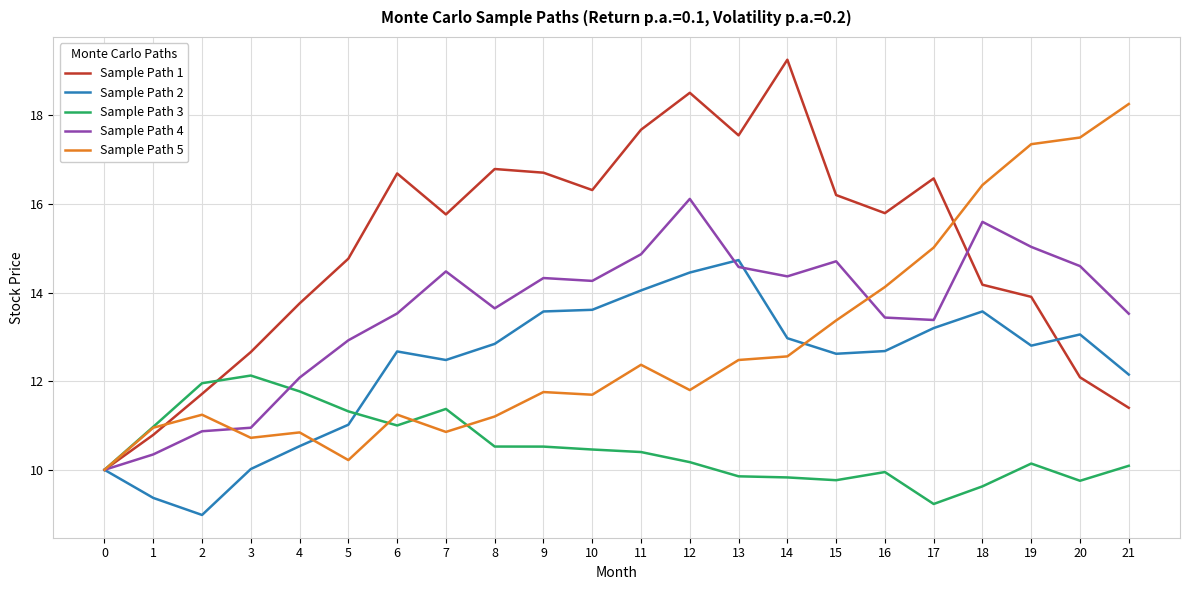

Which series has the widest spread of values?

Sample Path 1